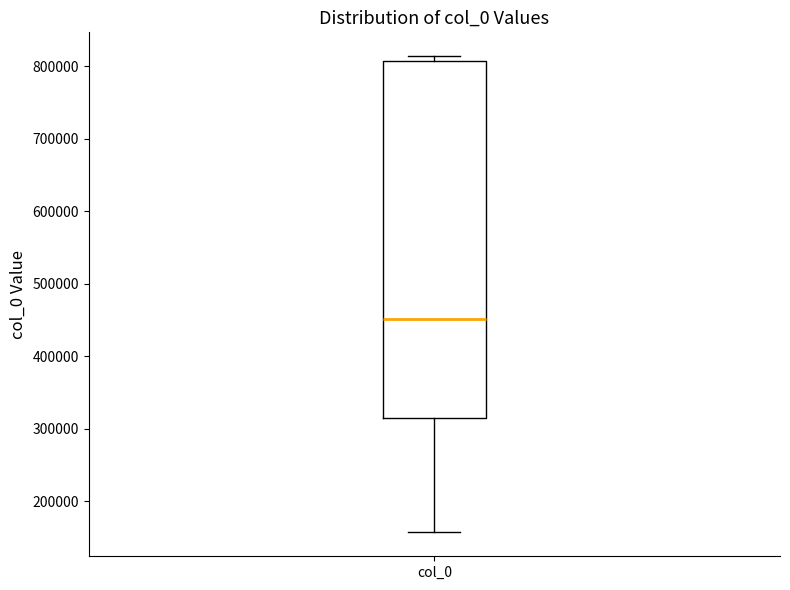

Transcribe this box plot: give where the median line is, the range the box spans, and where the two whiskers end, as read against the y-axis. The values are not printed on the chart, so give them approximately, as read against the axis.

median 450000, box 310000 to 810000, whiskers 160000 to 810000 (just above the box's upper edge)